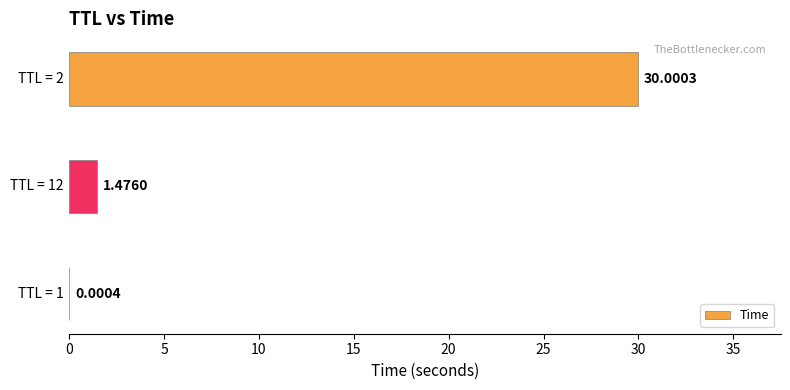

How many series are shown in this chart?

1